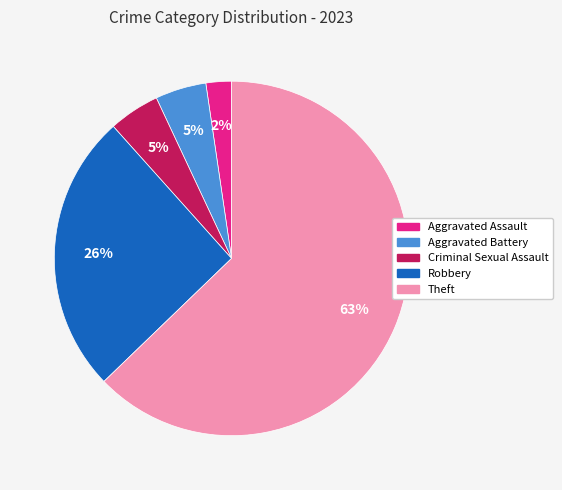

To the nearest percent, what percentage of the pie is Robbery?

26%